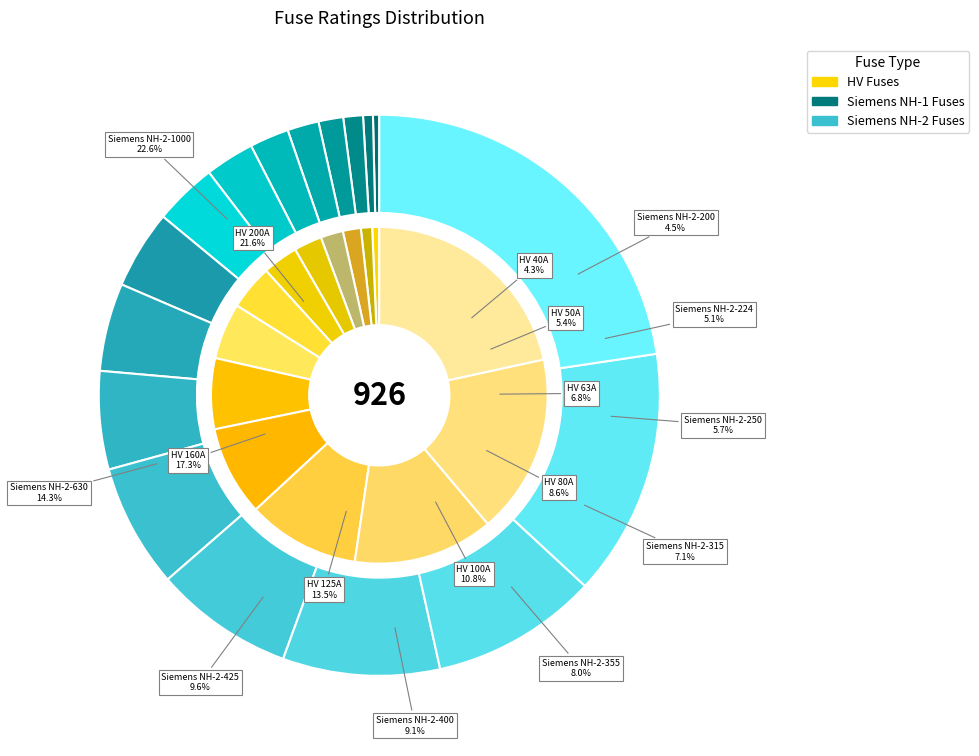

Rank the categories by value from highest to lowest.

HV 200A, HV 160A, HV 125A, HV 100A, HV 80A, HV 63A, HV 50A, HV 40A, HV 31.5A, HV 25A, HV 20A, HV 16A, HV 10A, HV 6.3A